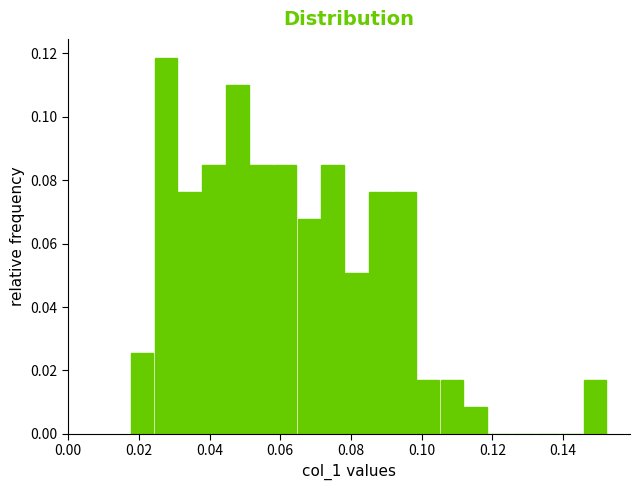

Read against the x-axis, roughly where is the centre of the tallest bar?

0.028